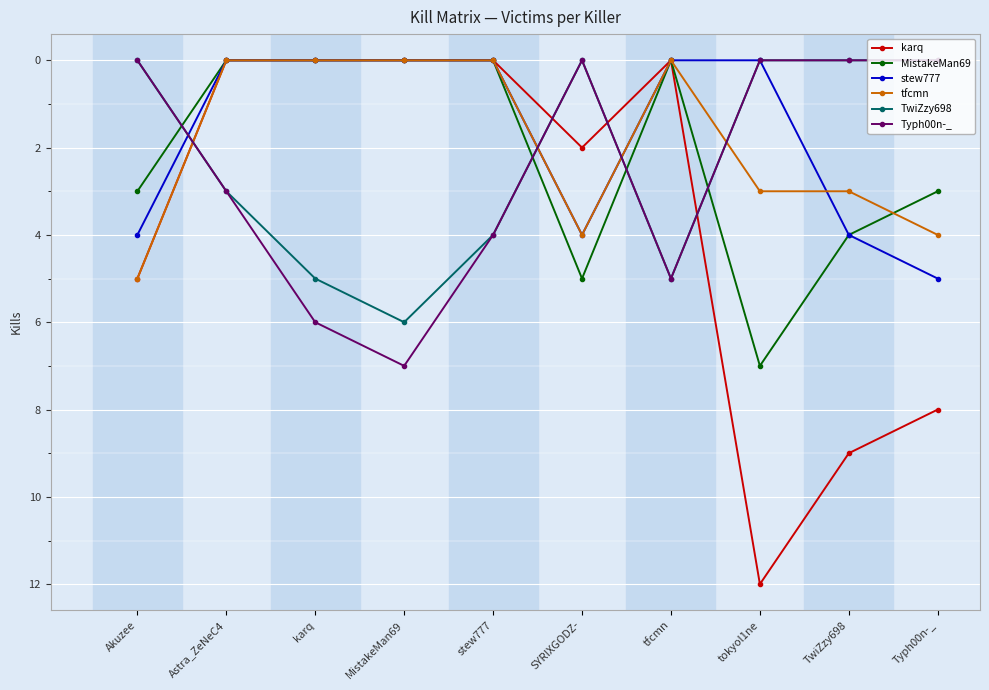

Reading right to left, transcribe all the data shown in this chart.

karq: 8	9	12	0	2	0	0	0	0	5
MistakeMan69: 3	4	7	0	5	0	0	0	0	3
stew777: 5	4	0	0	4	0	0	0	0	4
tfcmn: 4	3	3	0	4	0	0	0	0	5
TwiZzy698: 0	0	0	5	0	4	6	5	3	0
Typh00n-_: 0	0	0	5	0	4	7	6	3	0